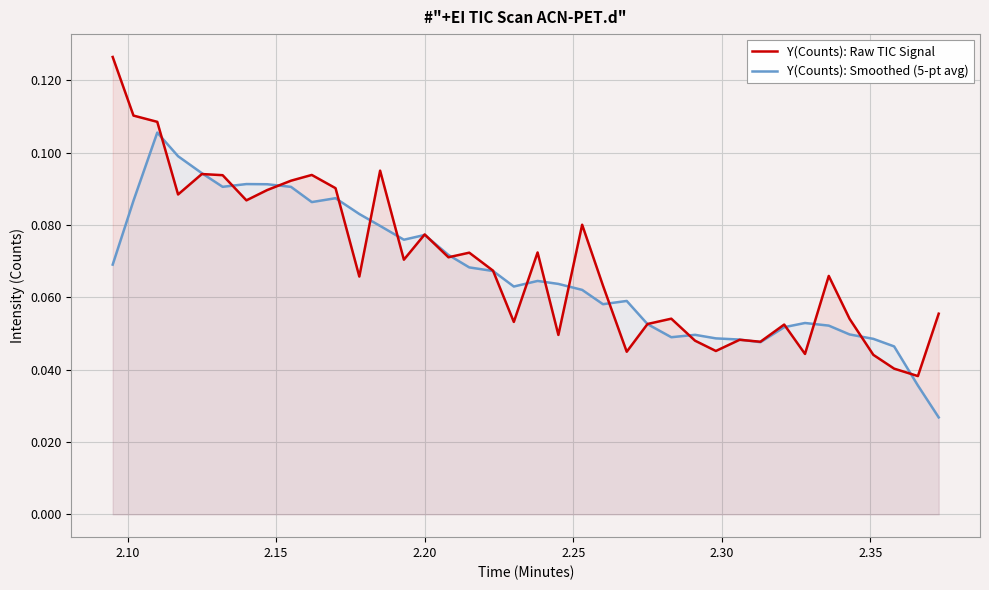

Which series has the largest range (max minus min)?

Y(Counts): Raw TIC Signal